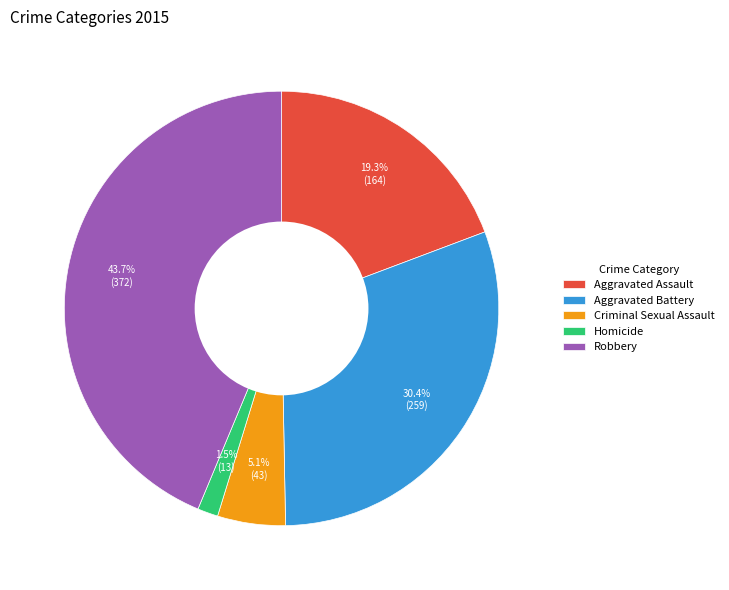

Is it true that Robbery is 30% of the pie?

False